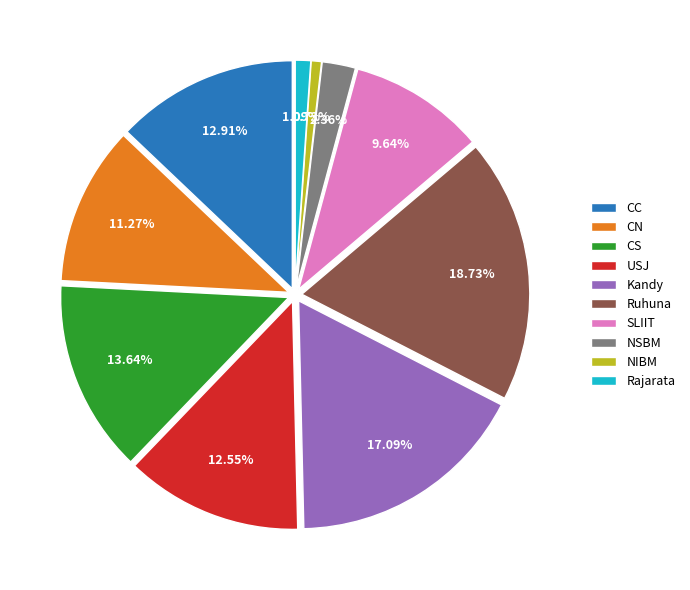

To the nearest percent, what is the difference between the largest and smallest slice percentages?

18%